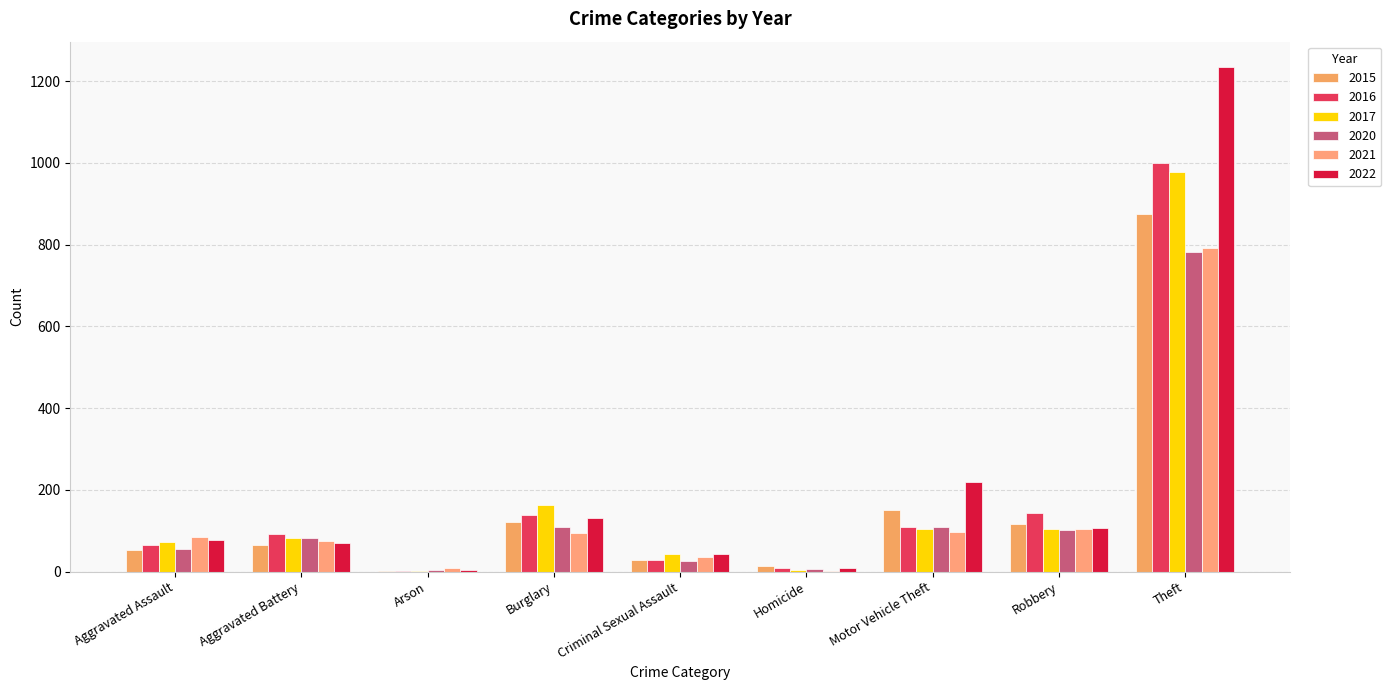

At which category is the sum across all series the highest?

Theft